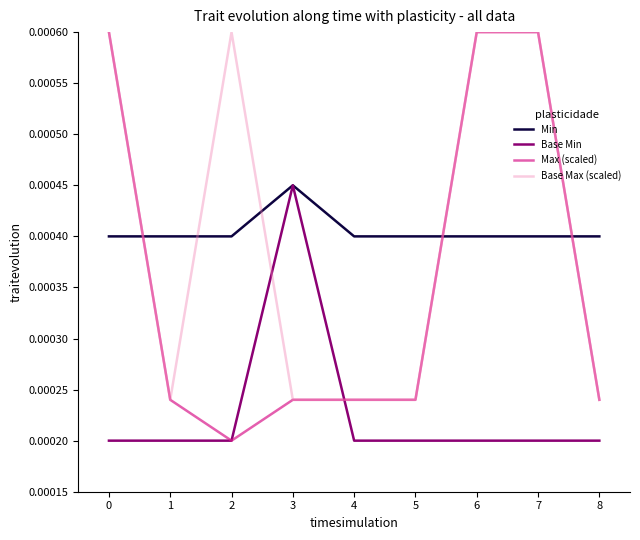

At how many categories does at least one series exceed 0?

9